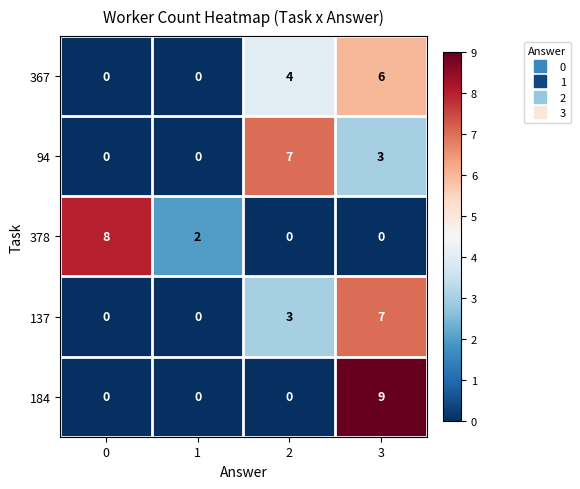

Count the 378 values in the range 0 to 8.

4